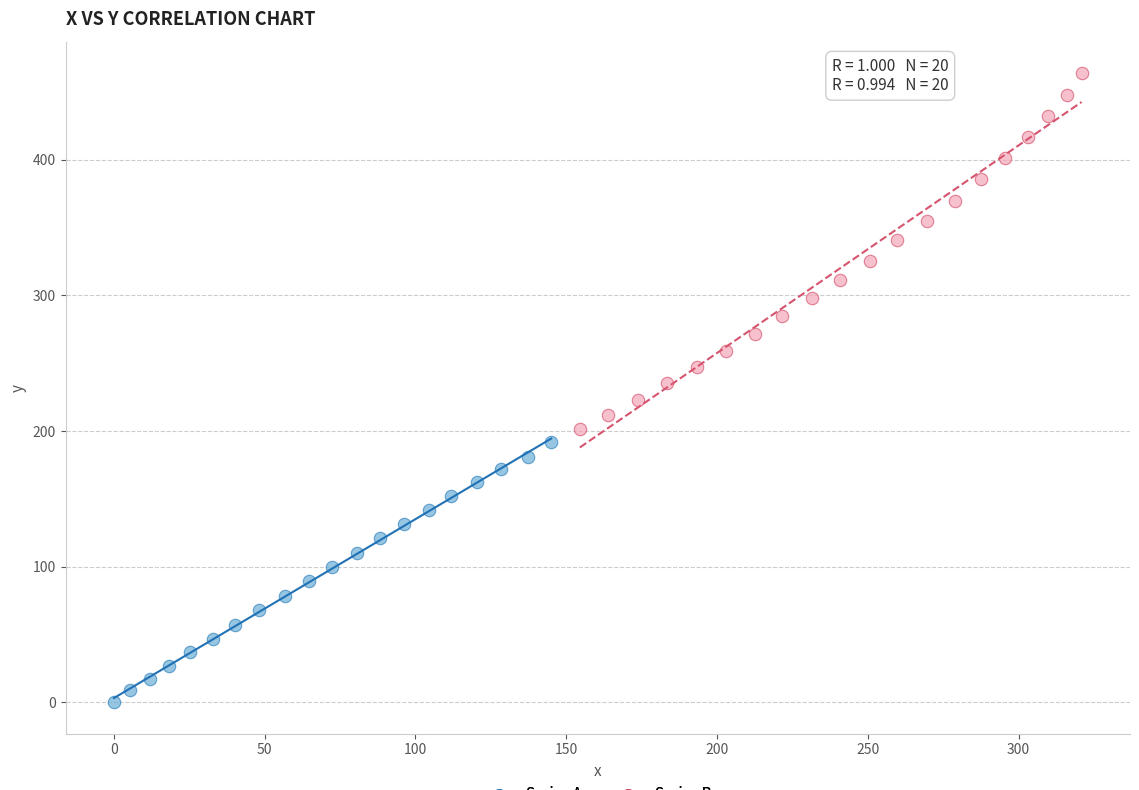

Which series reaches the maximum Y coordinate?

Series B